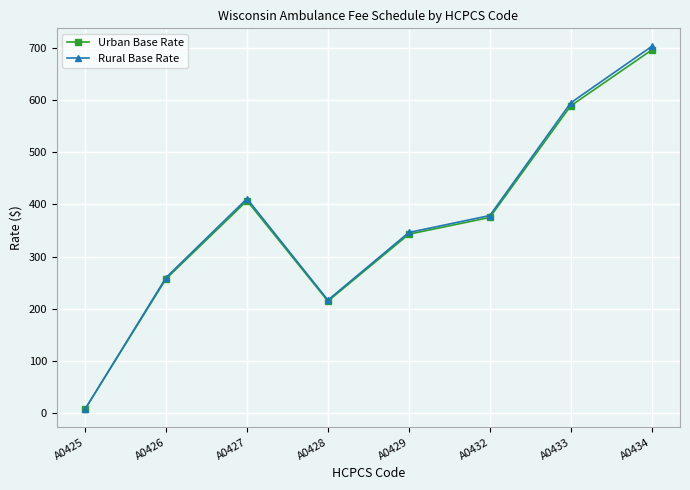

Between A0433 and A0434, which series saw the biggest shift?

Rural Base Rate